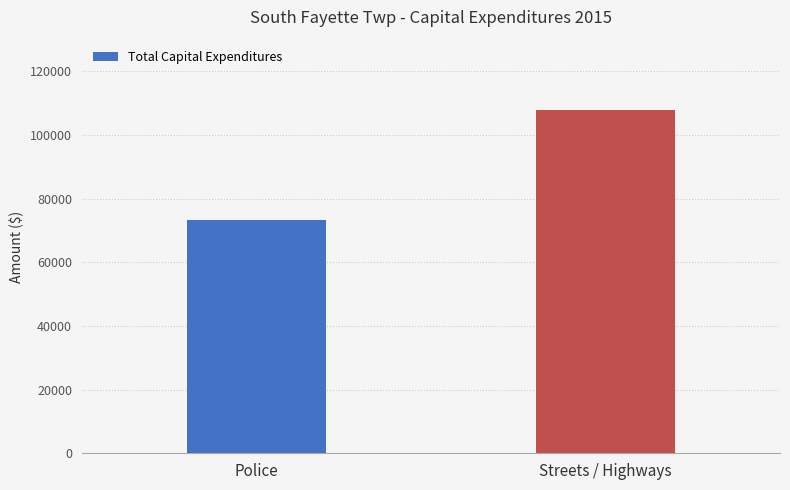

What is the change in value from Police to Streets / Highways?

+34446